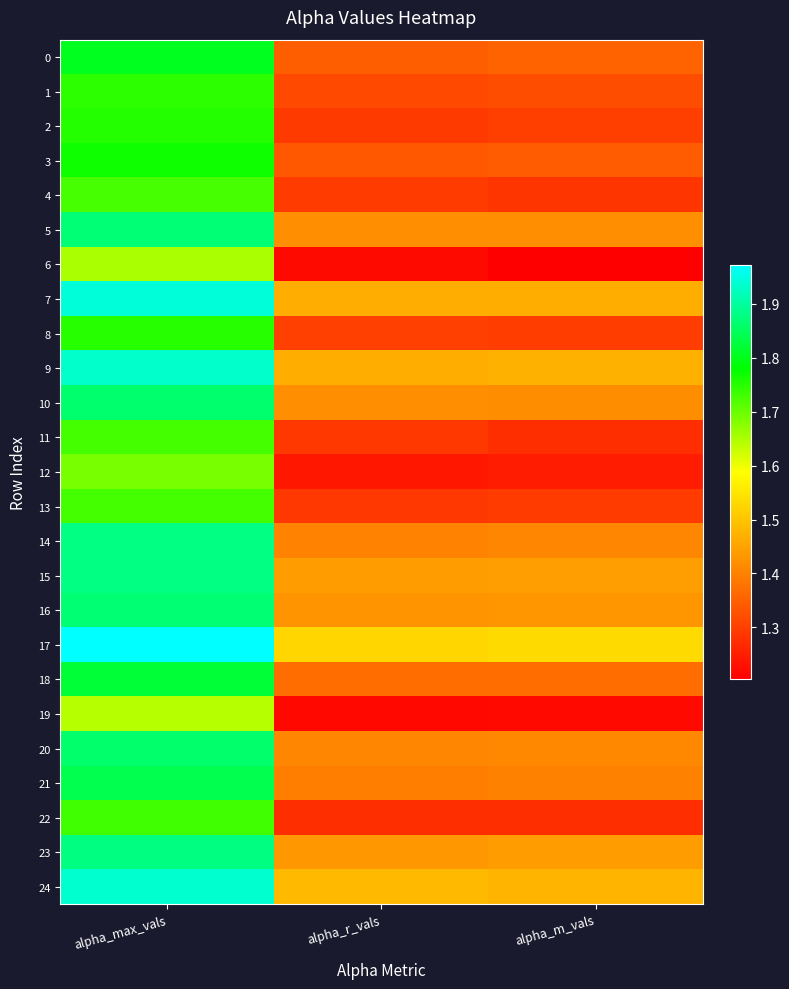

Which label corresponds to the largest value in the chart?

alpha_max_vals